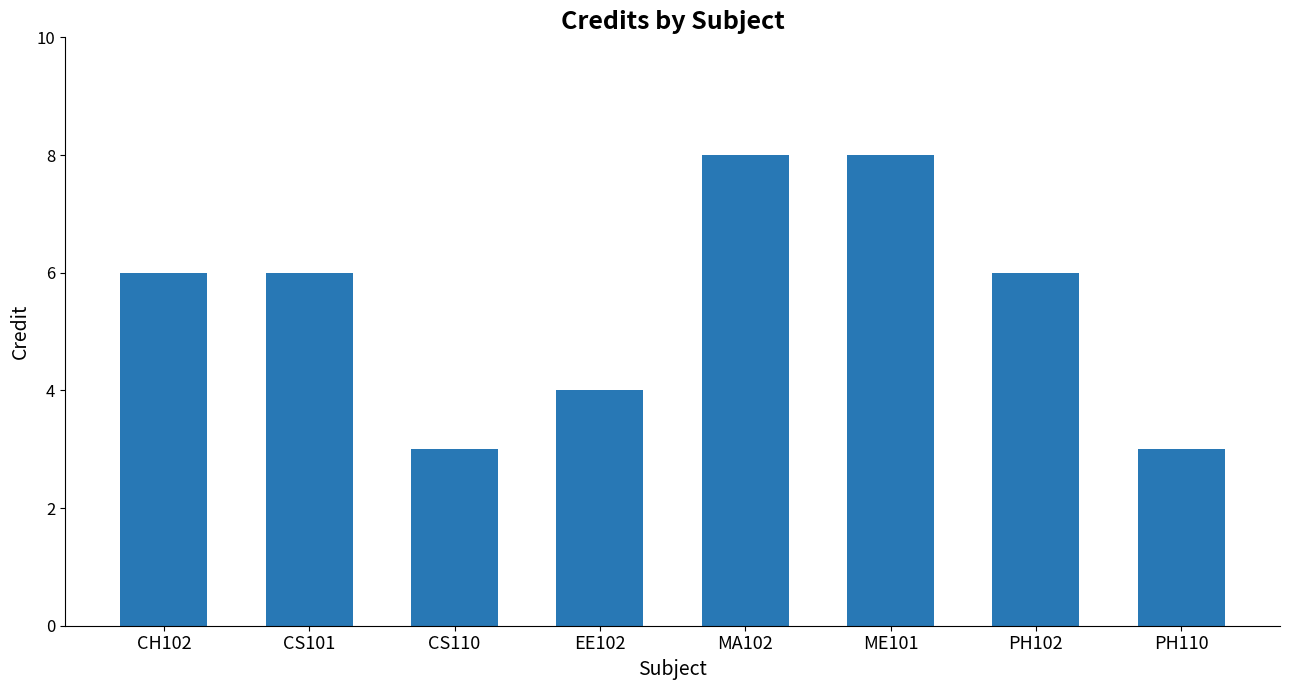

What is the label of the 4th bar from the right?

MA102